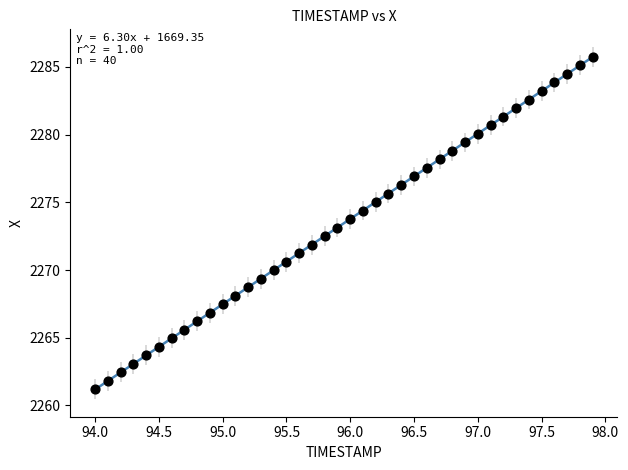

What is the range of X values (max minus min)?

3.9